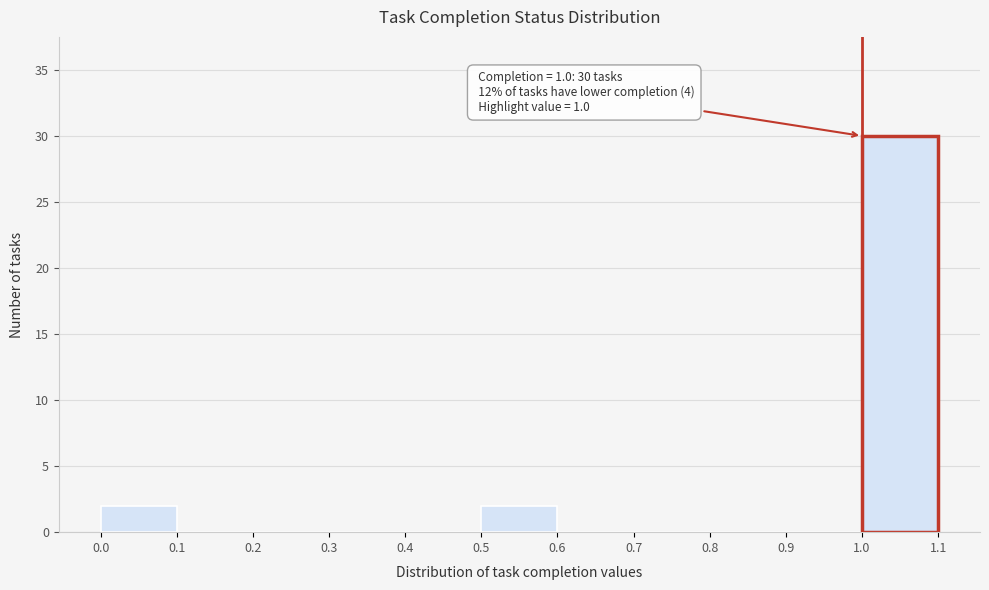

Over which range of the x-axis is the bar tallest?

1.0 to 1.1